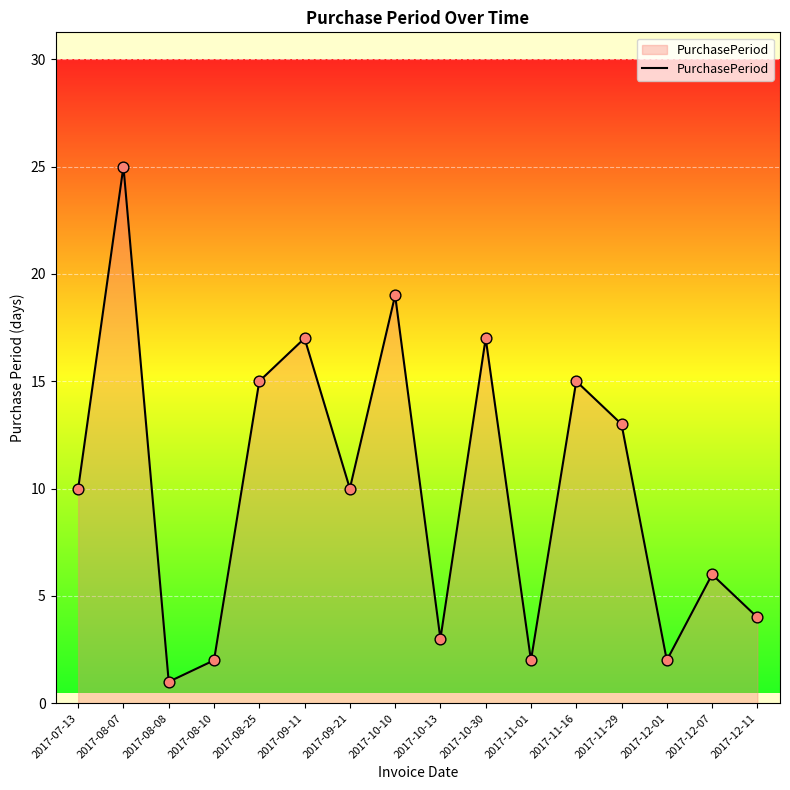

What is the change in value from 2017-10-30 to 2017-12-07?

-11